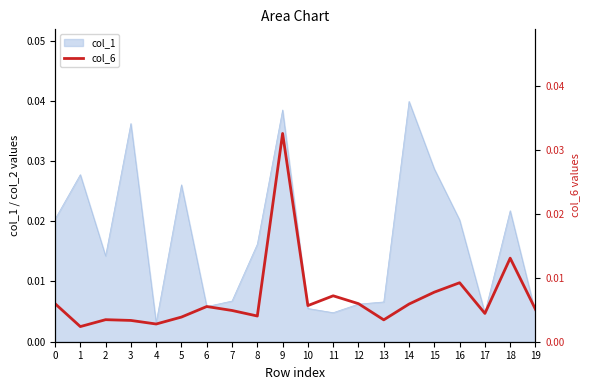

Where is col_1 nearest to the value 0?

4